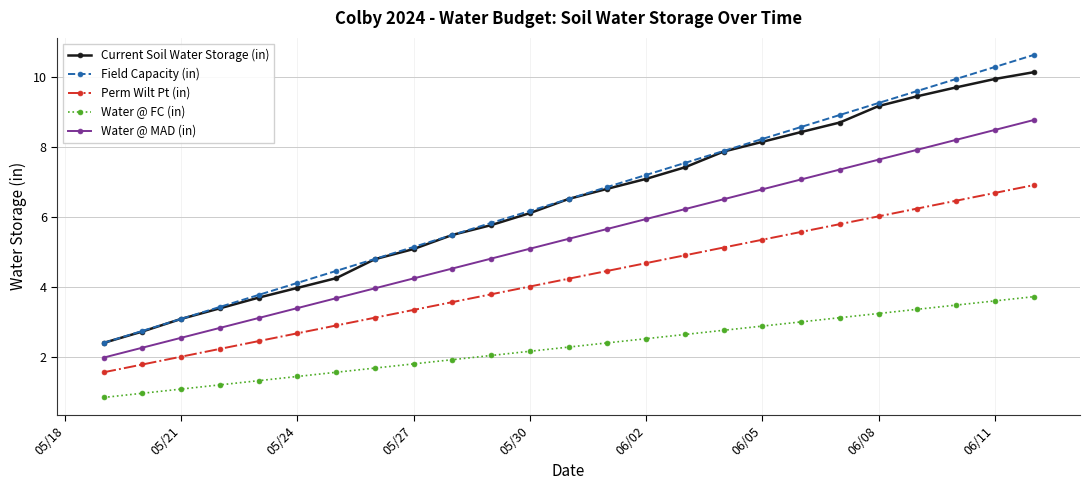

Which series has the largest total across all categories?

Field Capacity (in)